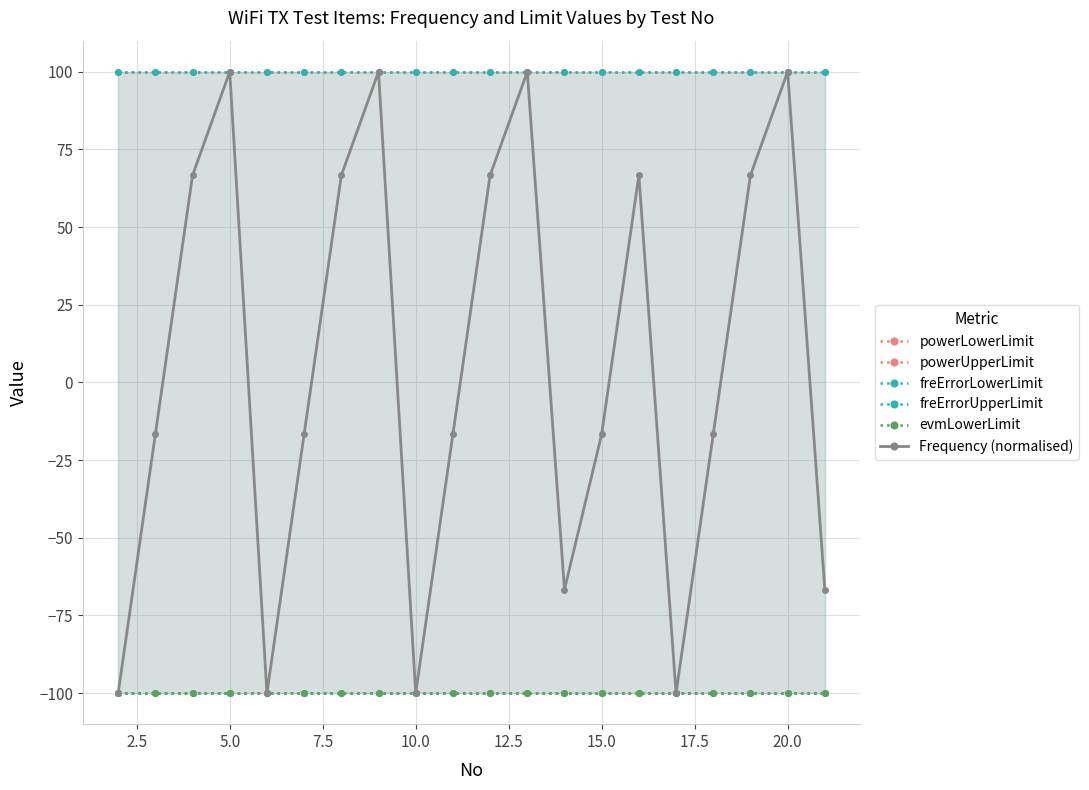

True or false: freErrorUpperLimit and Frequency (normalised) intersect in this chart.

False